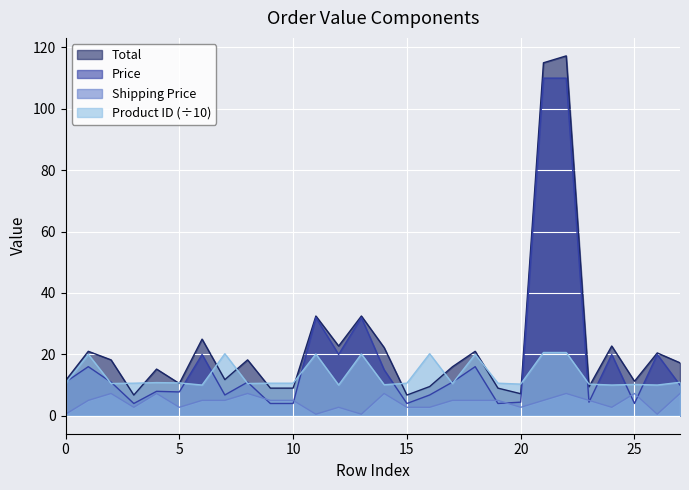

True or false: Product ID and Price cross at least once.

True